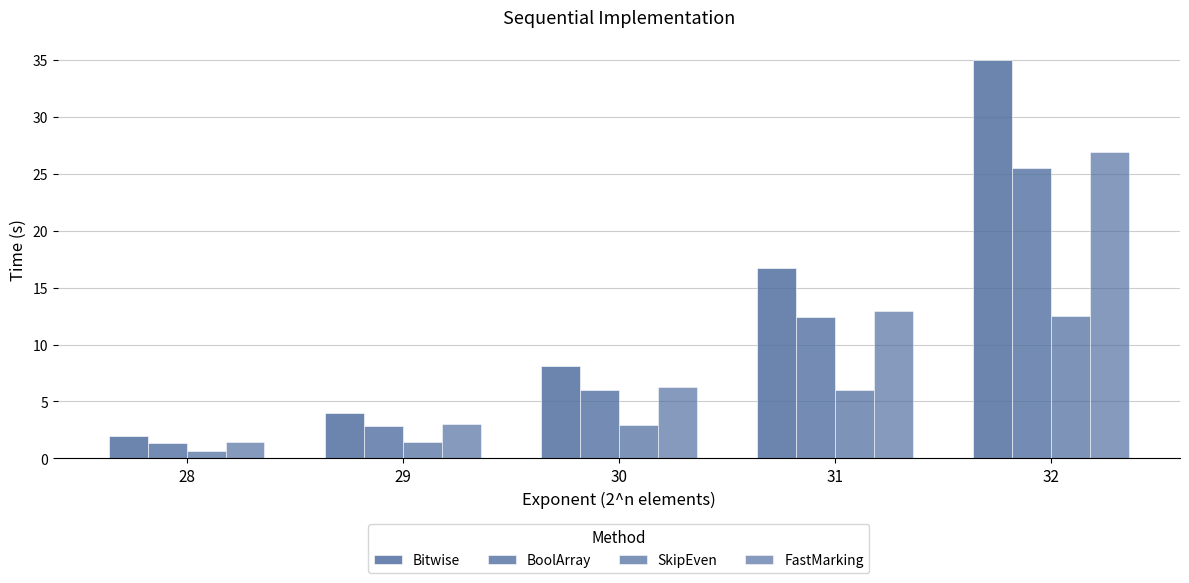

How many bars are there in total?

20